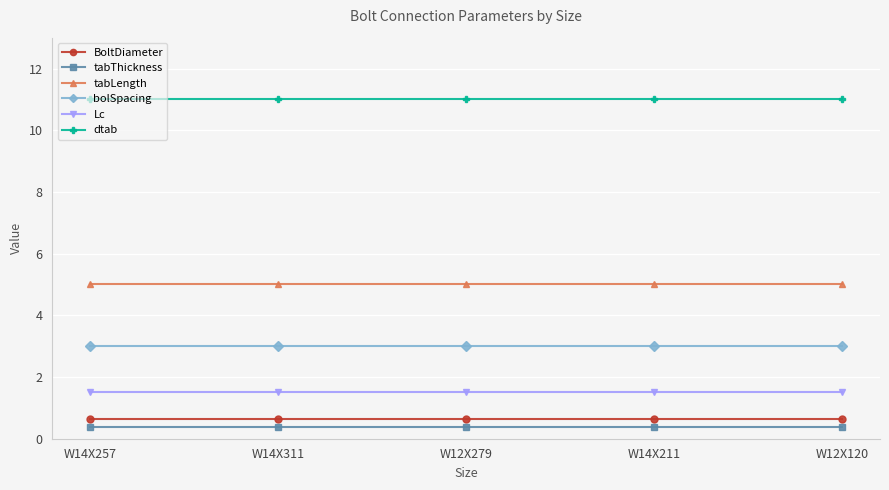

True or false: dtab has a value of 4.5 at W12X279.

False